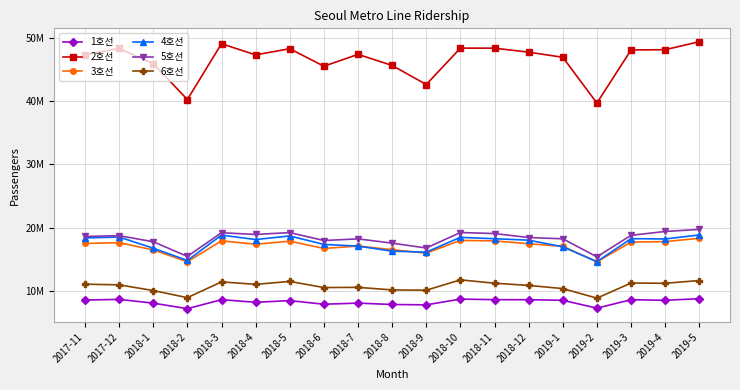

True or false: 3호선 and 1호선 intersect in this chart.

False